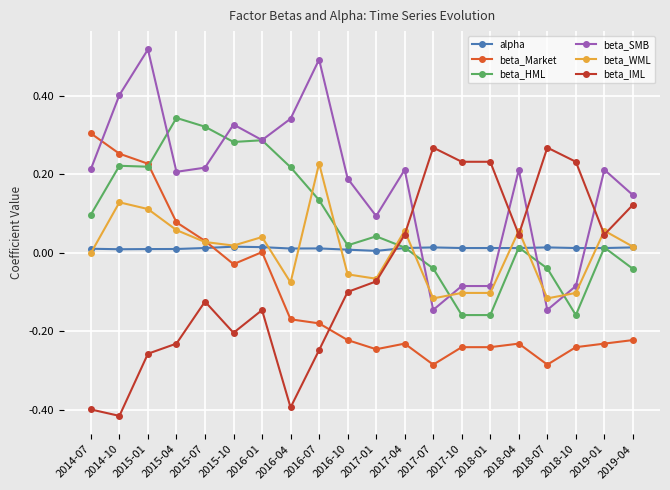

Count the beta_SMB values in the range 0 to 1.

15